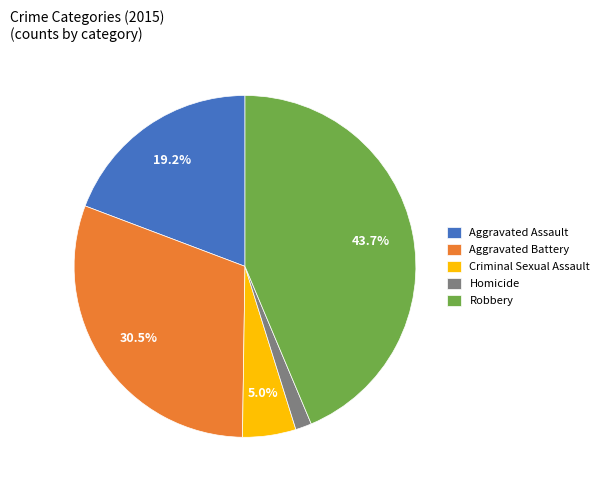

Rank the categories by value from lowest to highest.

Homicide, Criminal Sexual Assault, Aggravated Assault, Aggravated Battery, Robbery